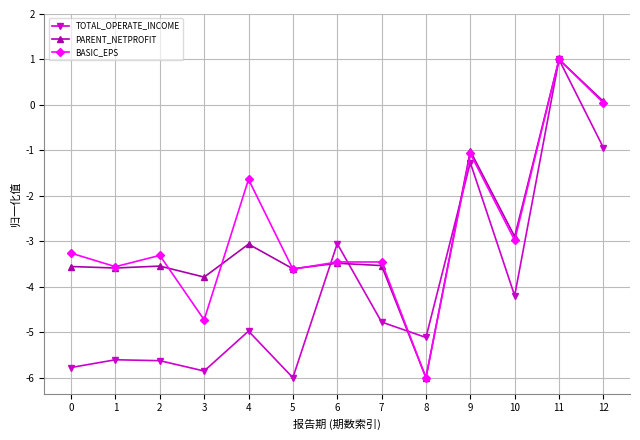

What is the value of the TOTAL_OPERATE_INCOME point at the 1st from the left?

-5.8